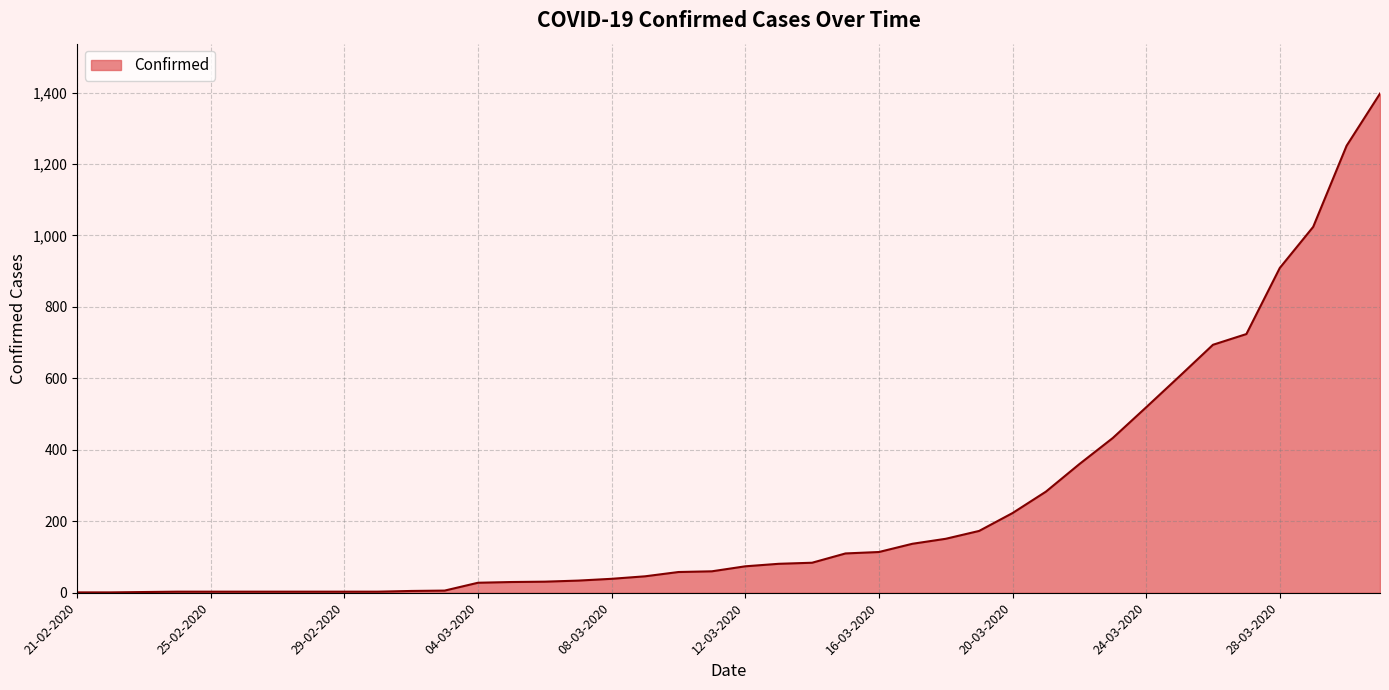

What is the minimum value shown in the chart?

1